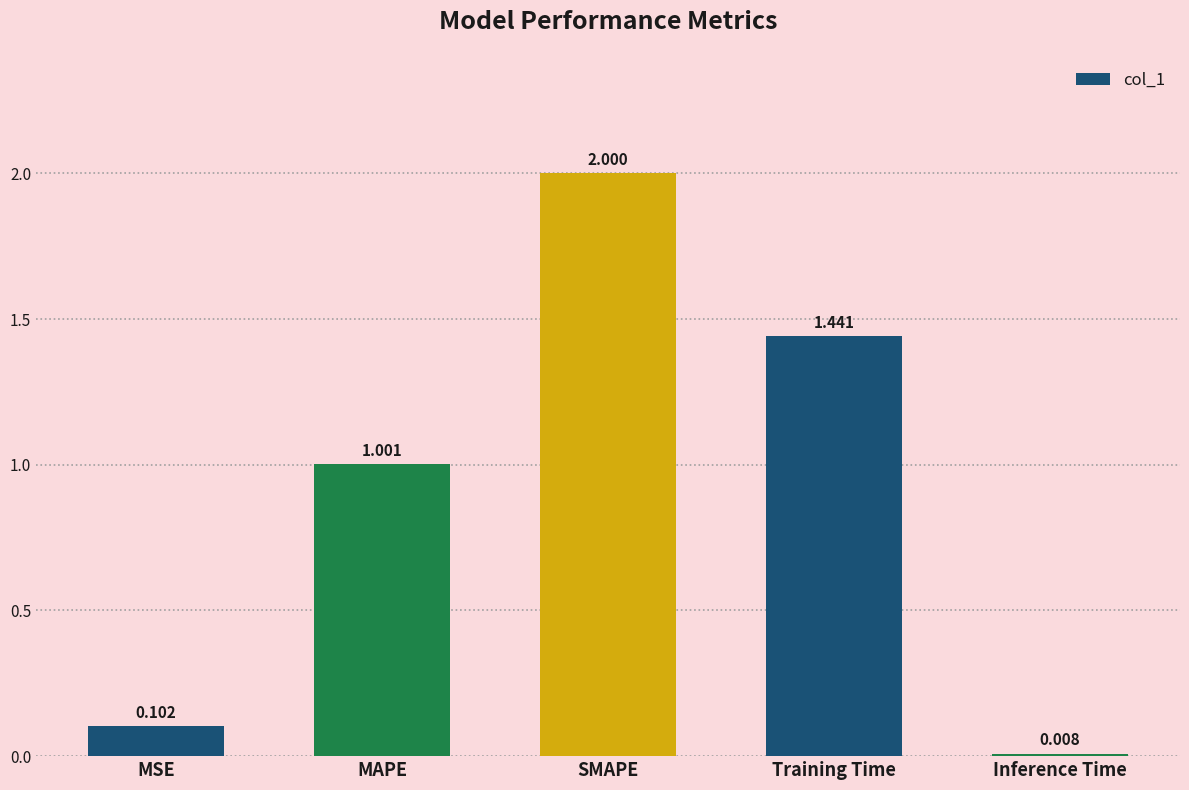

Where is the data nearest to the value 1?

MAPE